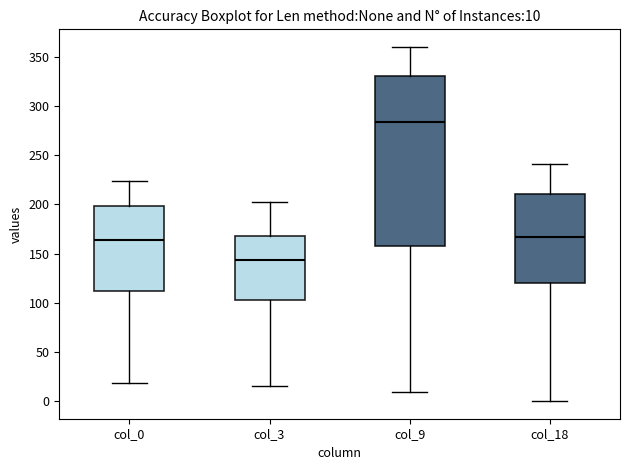

Which box has the highest median line?

col_9